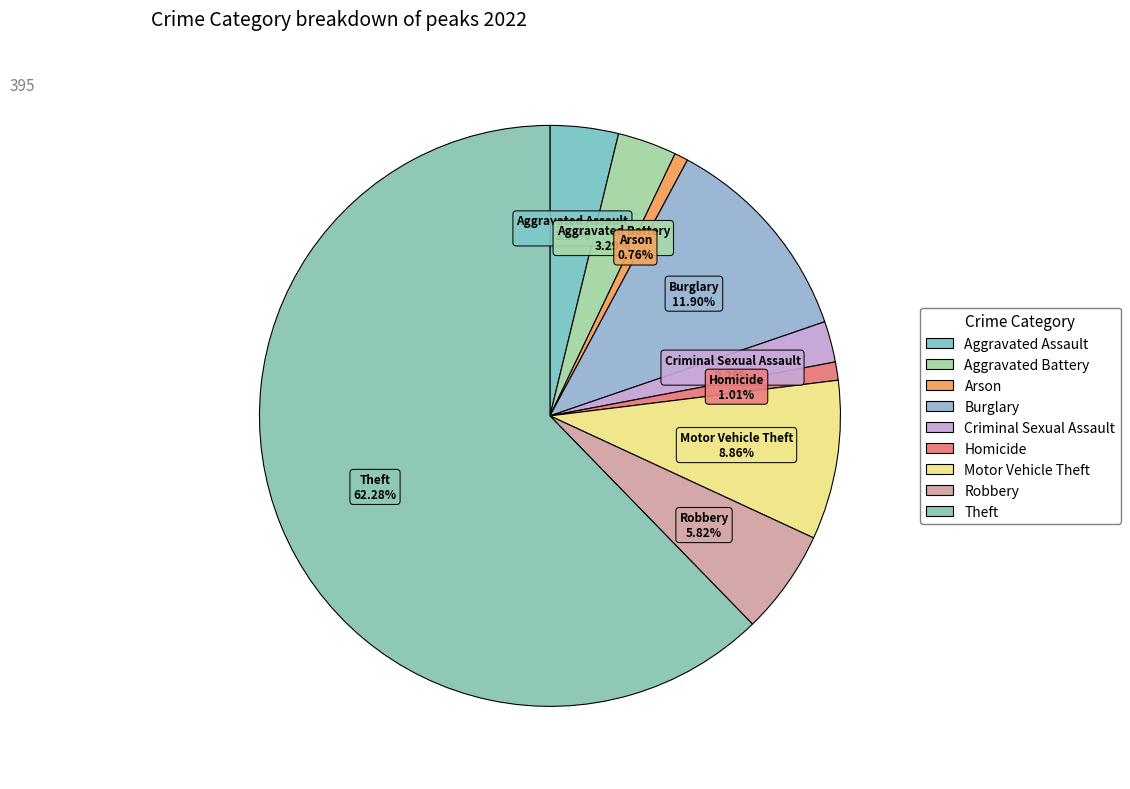

Which slice is the smallest?

Arson